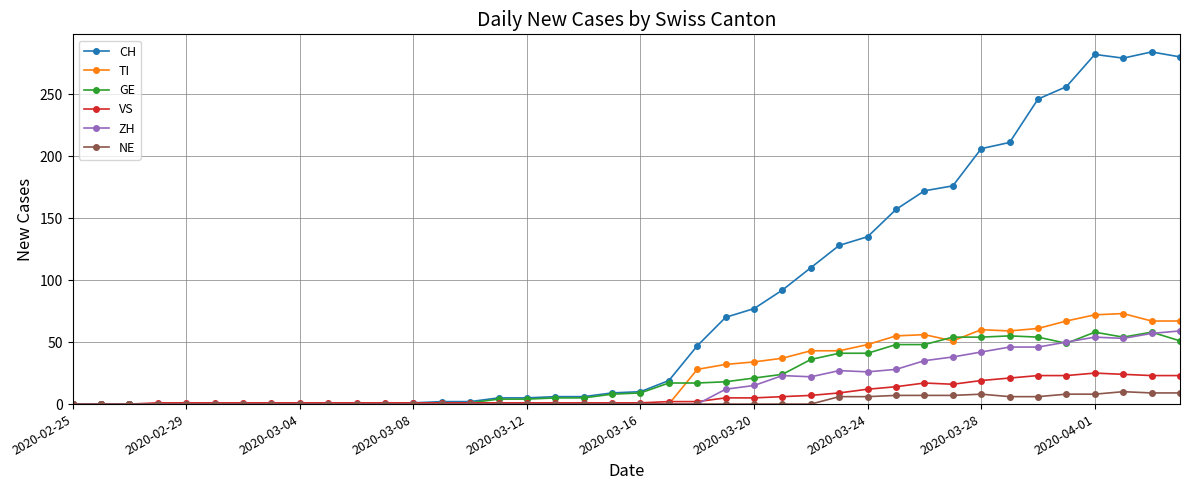

True or false: GE has more than 2 points higher than both neighbors.

True